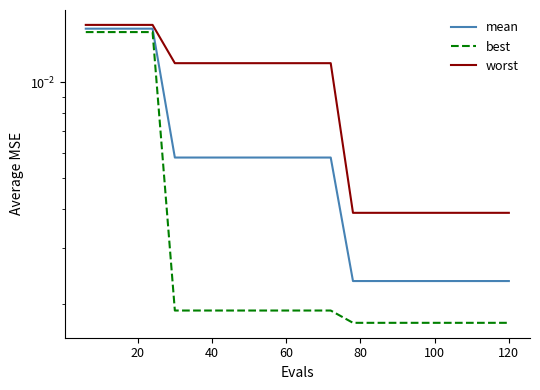

What is the label of the 2nd point from the left?

20